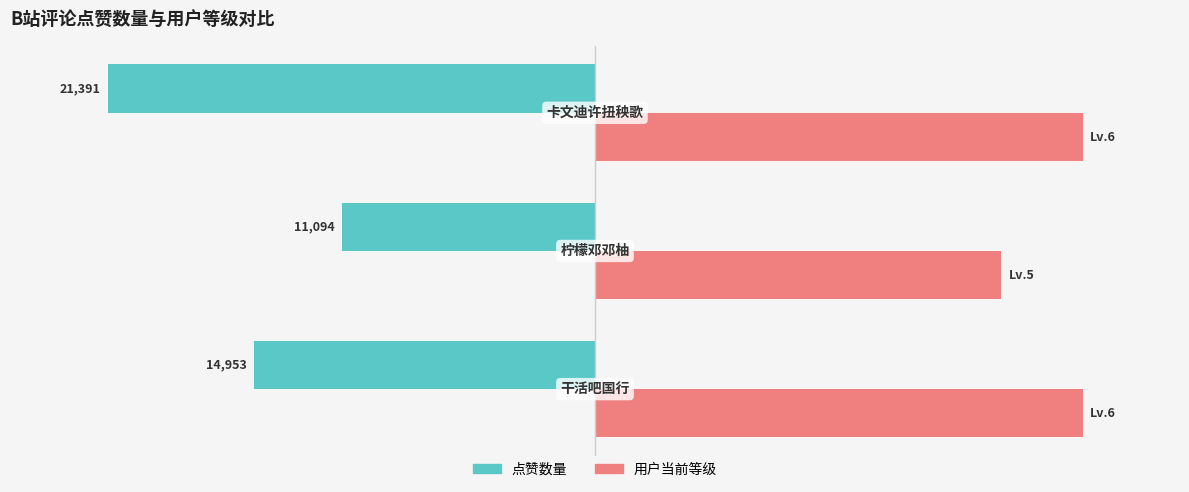

What are all the series names shown in the legend?

点赞数量, 用户当前等级